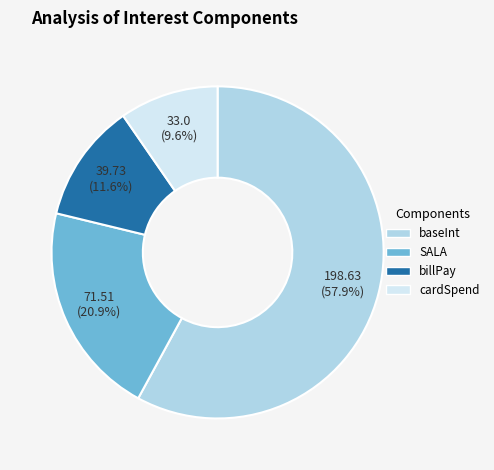

To the nearest percent, what is the difference between the largest and smallest slice percentages?

48%